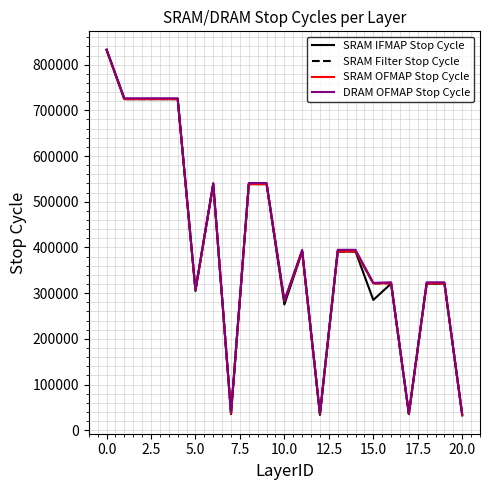

What is the minimum value shown in the chart?

32442